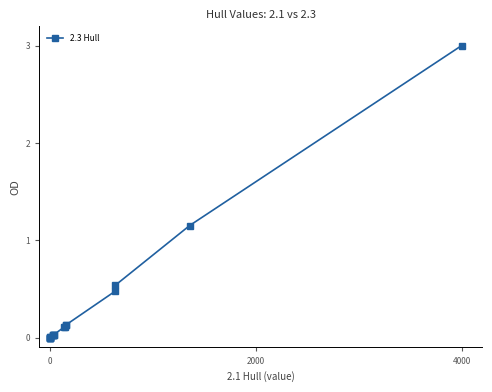

What is the greatest value displayed?

3.0